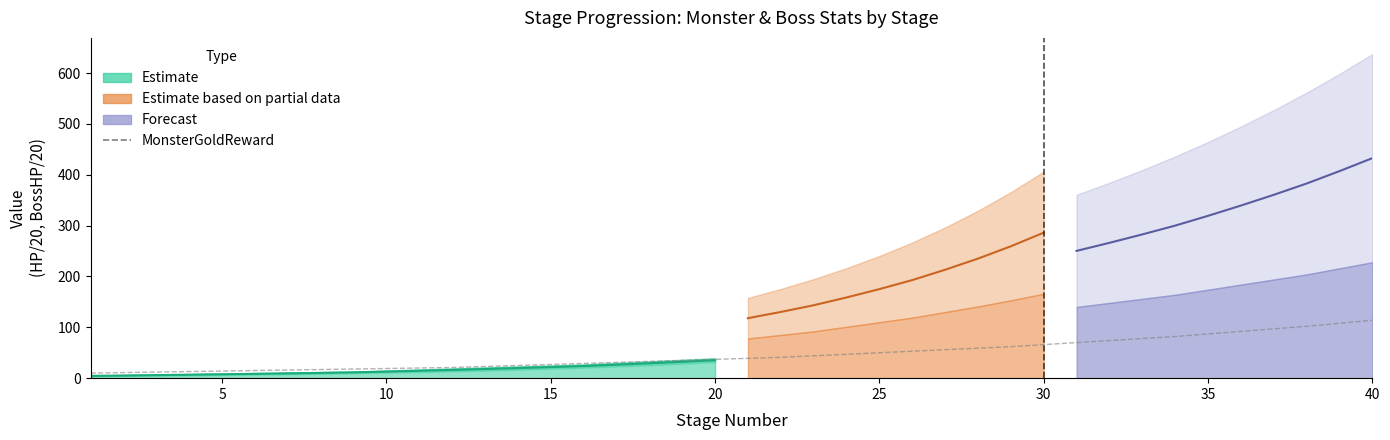

What is the value of the 32nd point from the left?

74